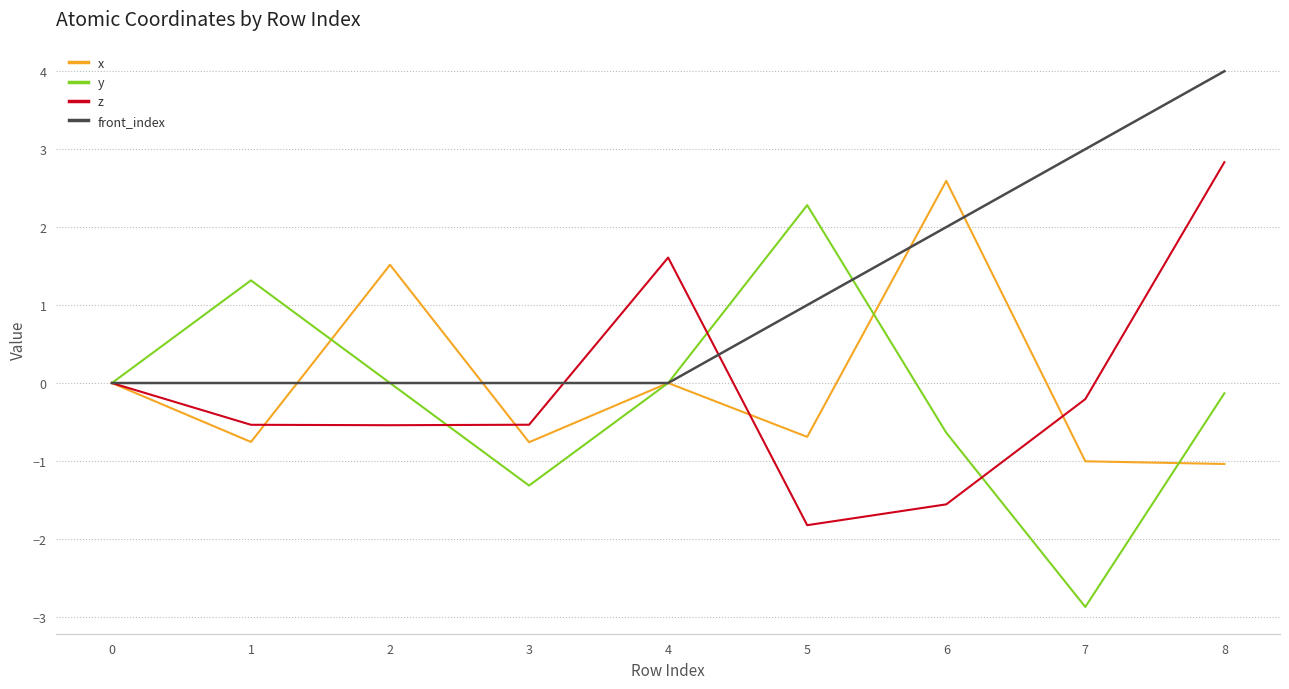

Which series has the largest range (max minus min)?

y